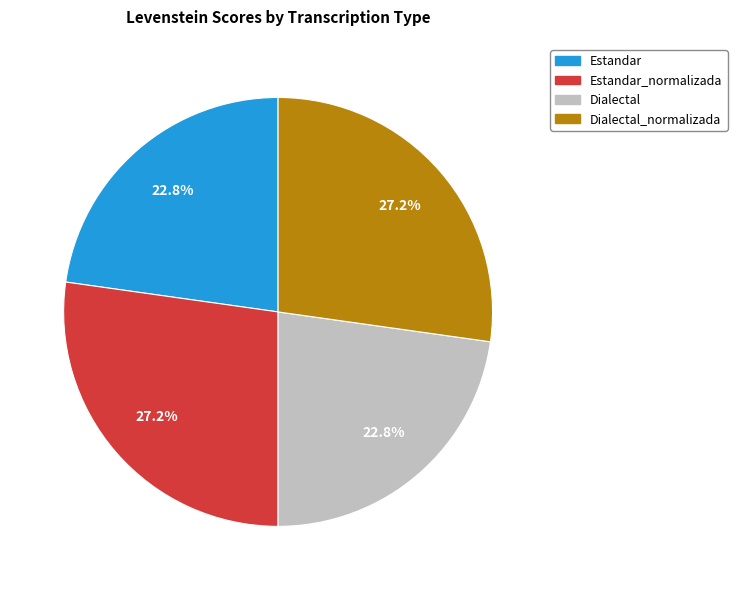

Does any single category account for the majority?

No